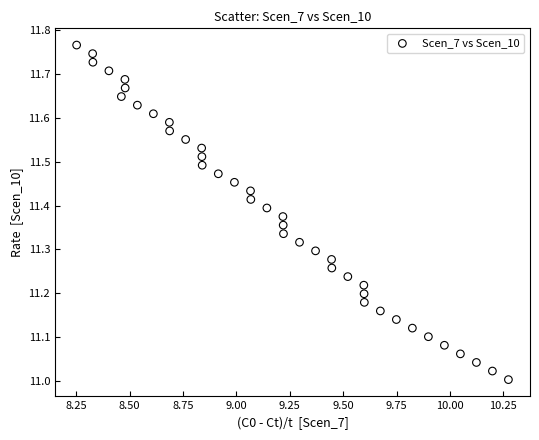

What is the range of Y values (max minus min)?

0.8